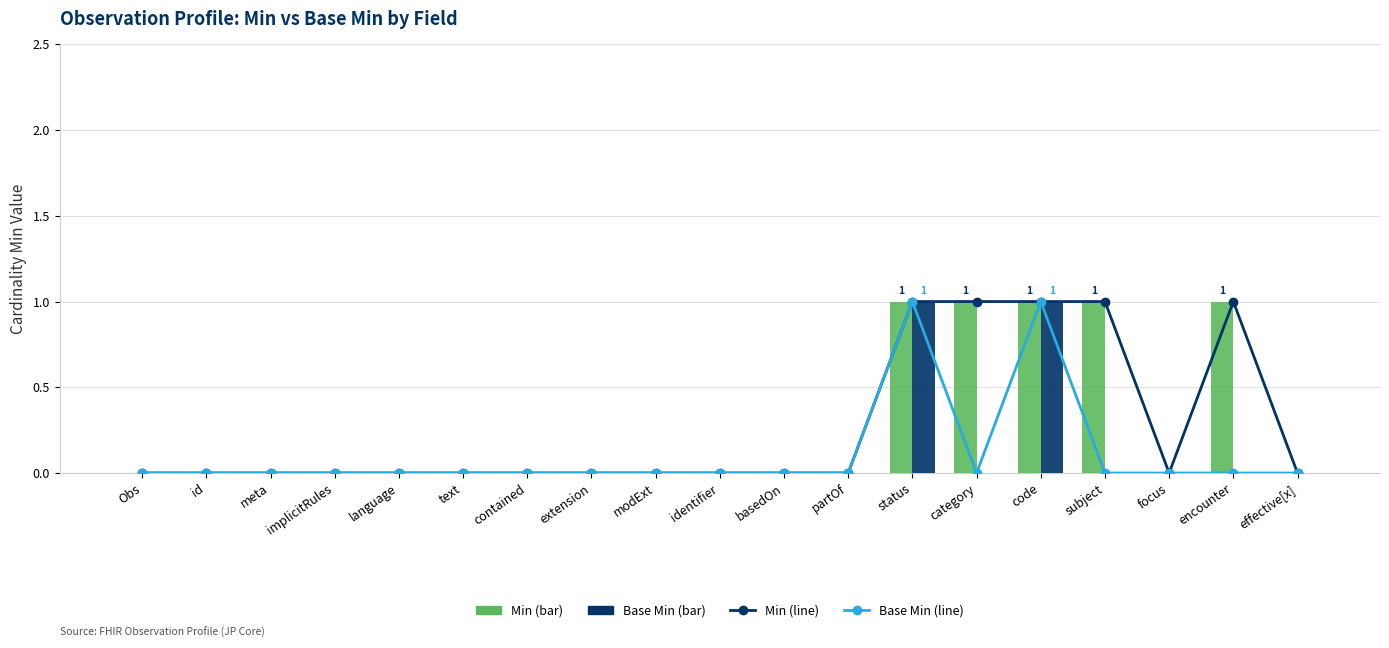

What is the difference between the second highest and second lowest values in the Base Min (line) series?

1